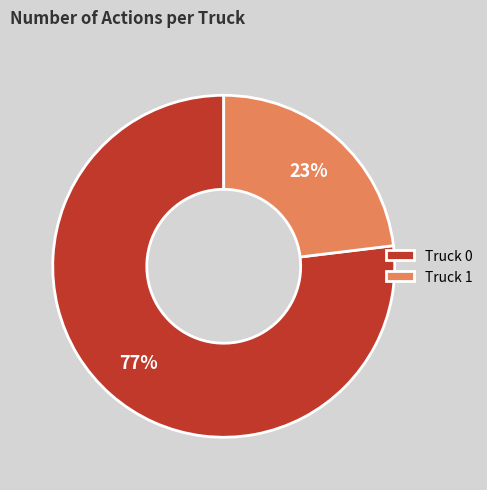

How many slices are in this pie chart?

2